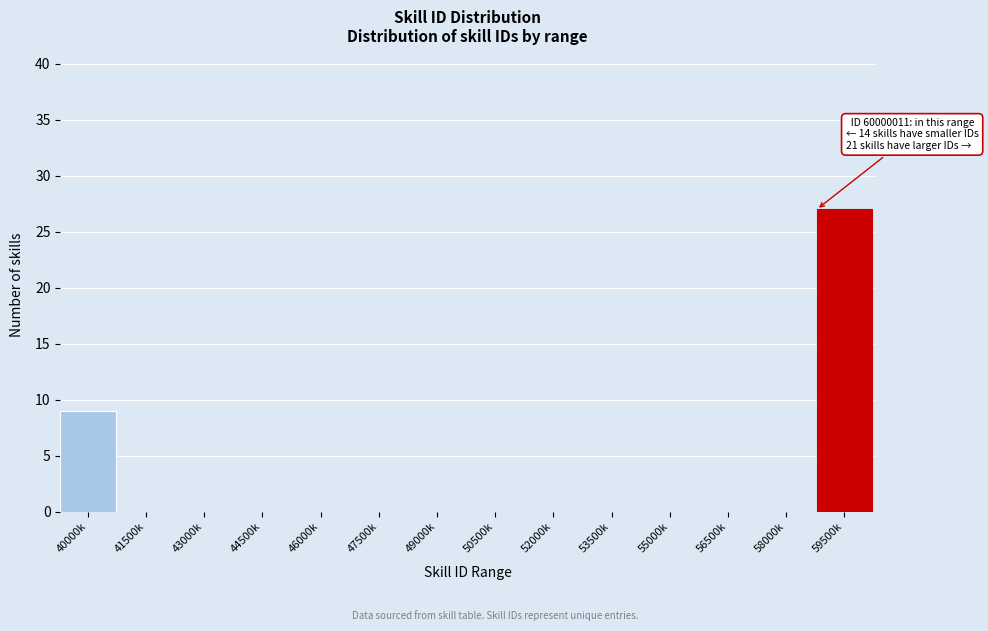

Reading left to right, what are all the values shown in this chart?

40000k=9	41500k=0	43000k=0	44500k=0	46000k=0	47500k=0	49000k=0	50500k=0	52000k=0	53500k=0	55000k=0	56500k=0	58000k=0	59500k=27